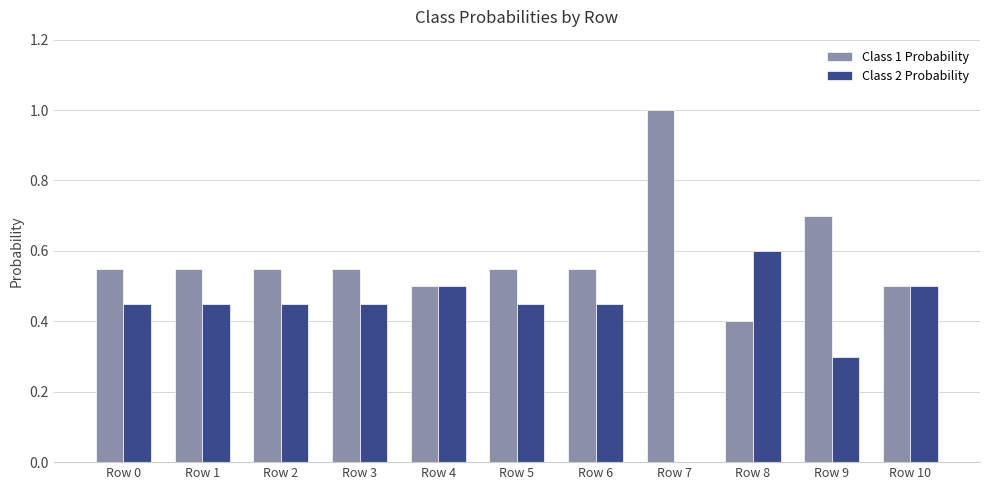

Is it true that Class 1 Probability equals 0.6 at Row 2?

True